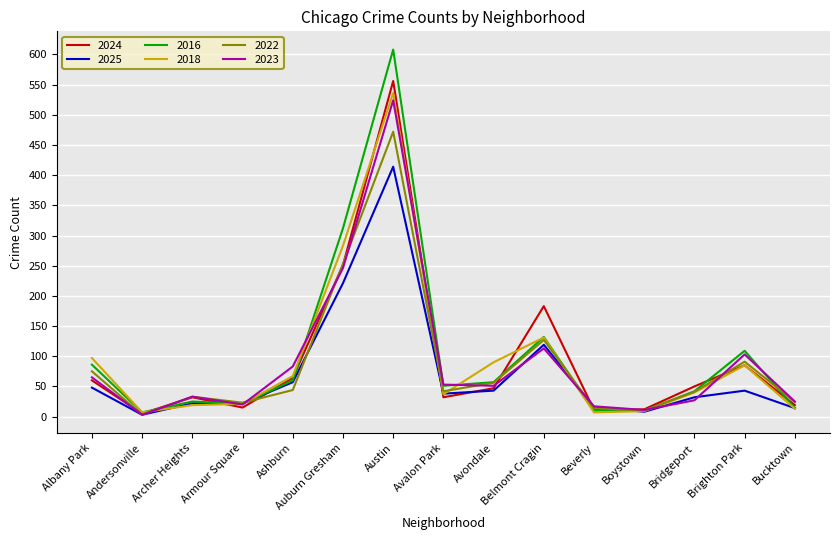

What is the sum of the 2024 values at Brighton Park and Bridgeport?

135